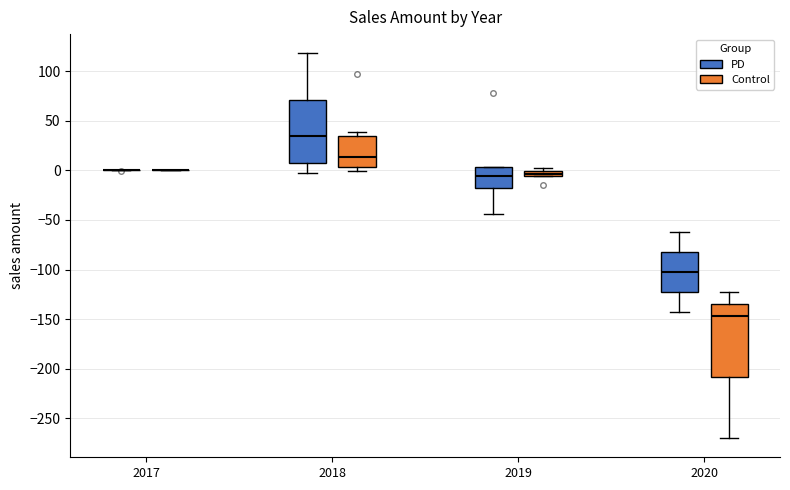

Where is the upper edge of the box for 2020 (PD) on the y-axis? The values are not printed on the chart, so give them approximately, as read against the axis.

-80